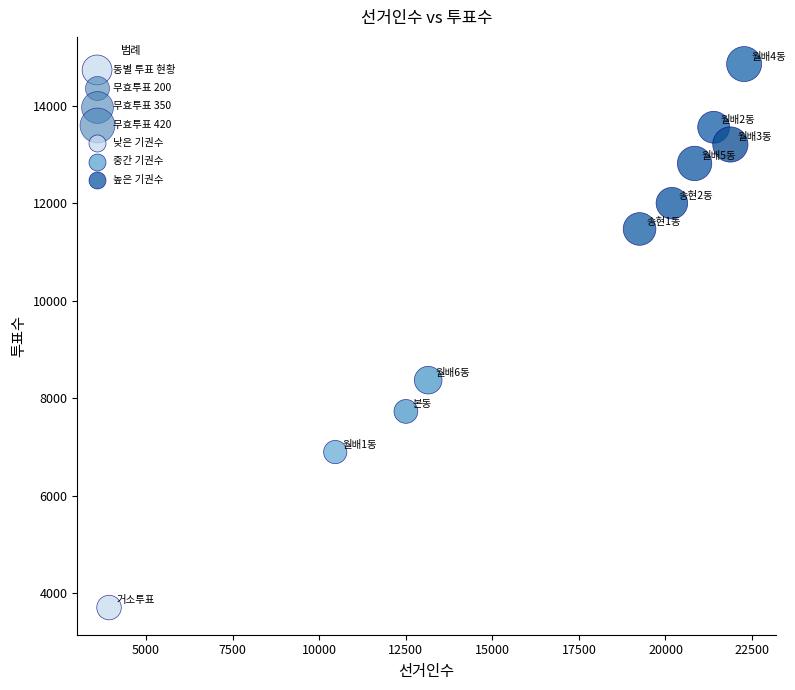

What is the average Y value?

10459